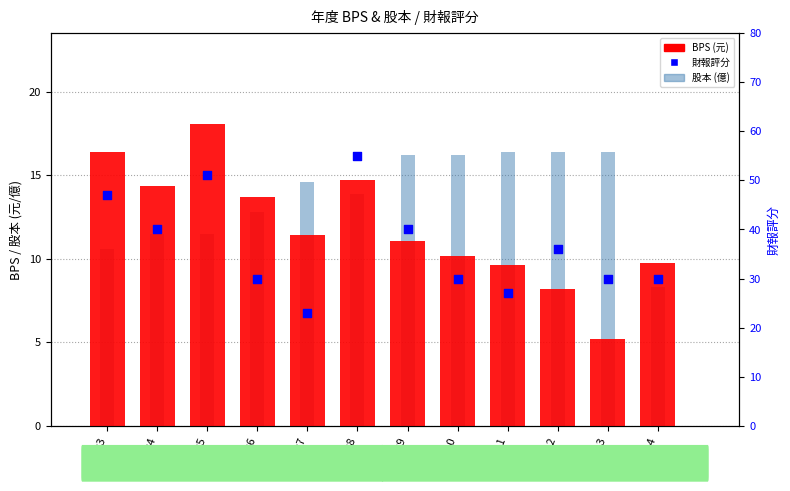

Is the value of 股本 at 2013 greater than the value of BPS at 2011?

Yes